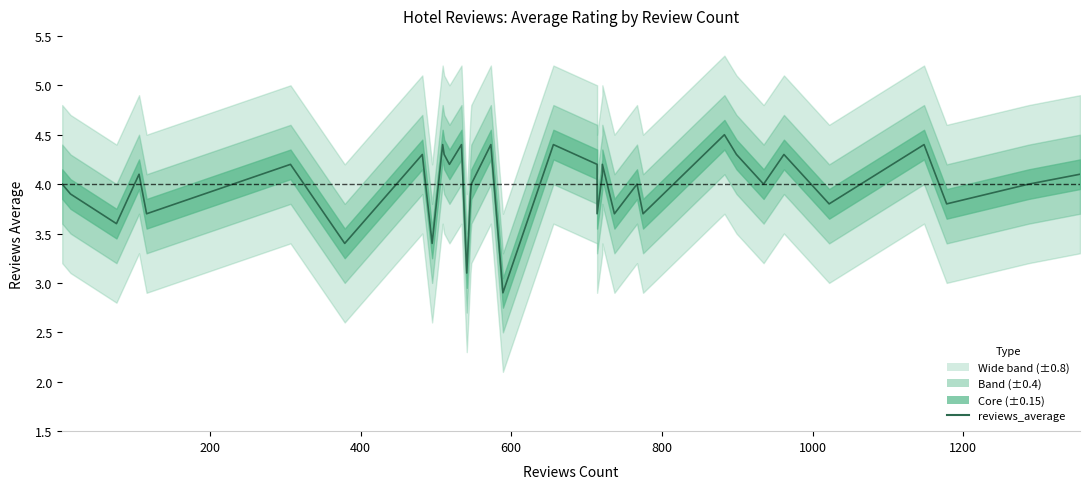

Approximately how many times larger is the value at 1200 compared to 200?

0.9